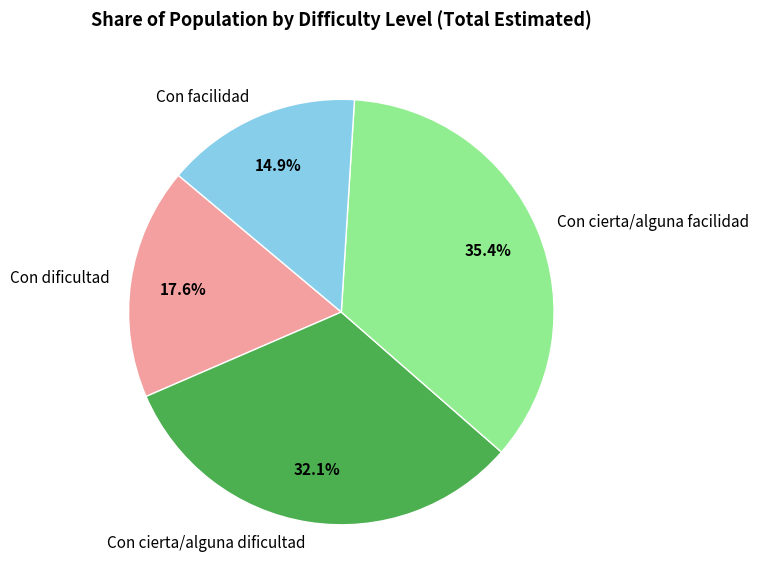

To the nearest percent, what percentage of the pie is Con cierta/alguna facilidad?

35%